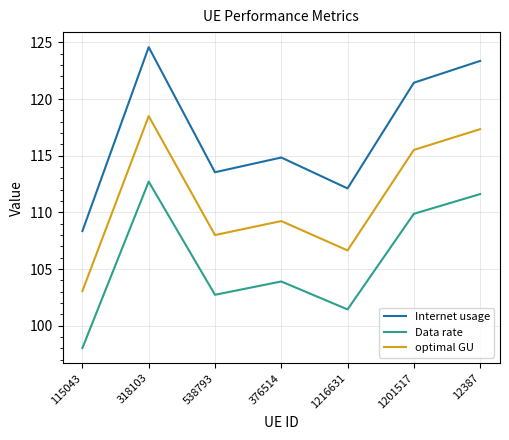

What position from the left is 1201517?

6